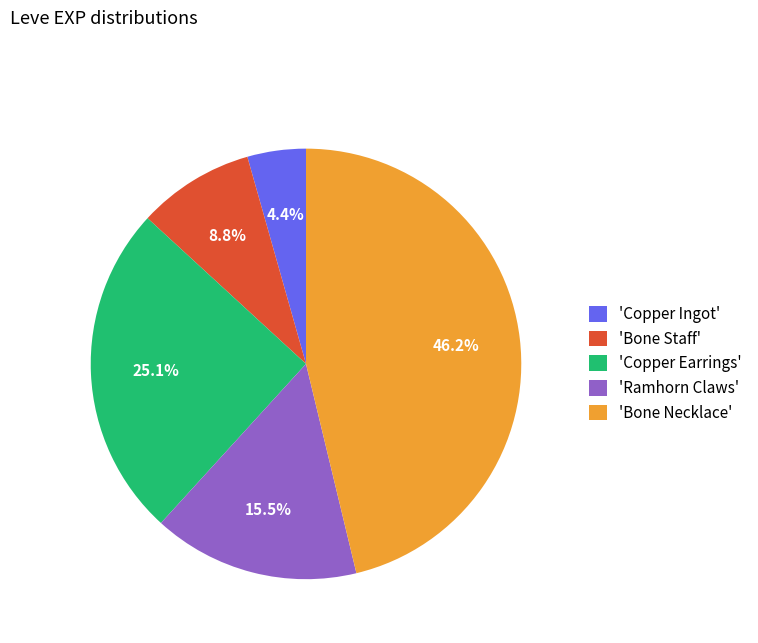

Does any single category account for the majority?

No